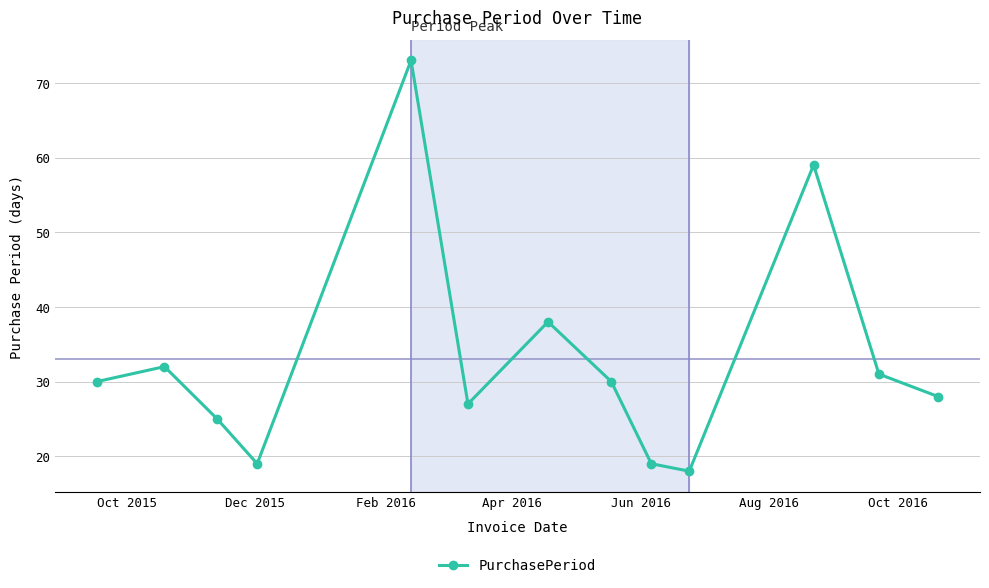

What is the smallest value displayed?

18